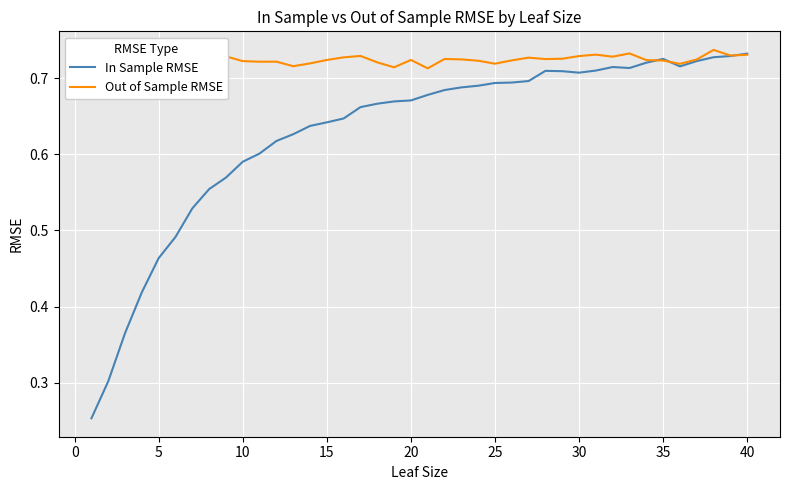

Which series has the largest total across all categories?

Out of Sample RMSE